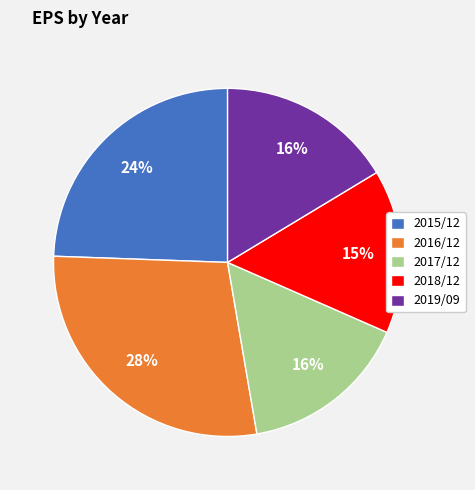

Between 2019/09 and 2016/12, which is larger?

2016/12